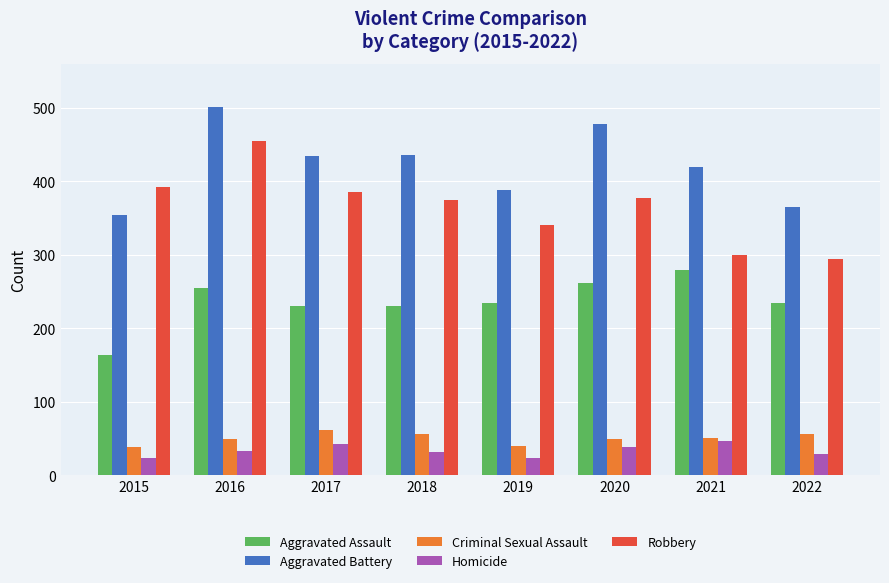

Does the chart contain stacked bars?

No